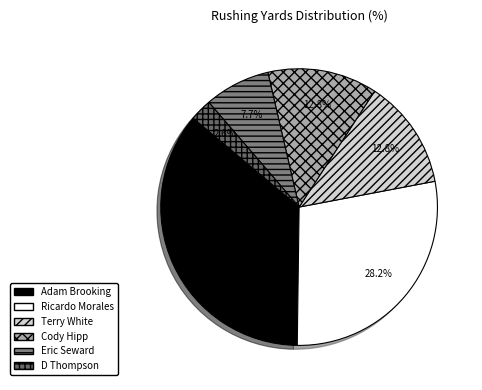

To the nearest percent, what is the difference between the D Thompson and Adam Brooking slice percentages?

33%